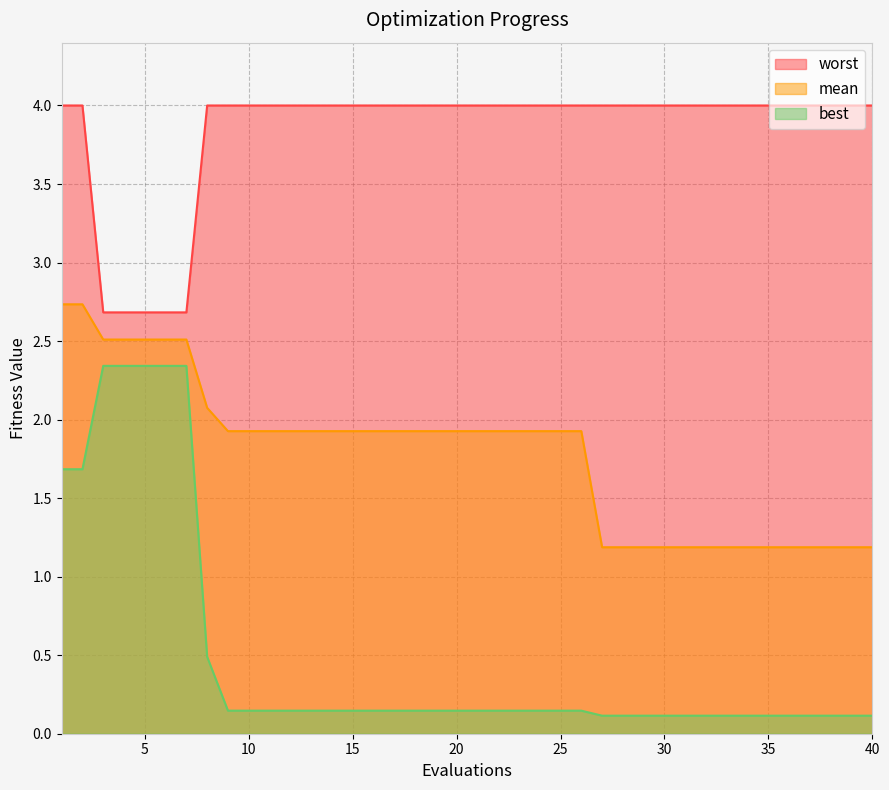

Rank the series by their maximum value, from highest to lowest.

worst, mean, best